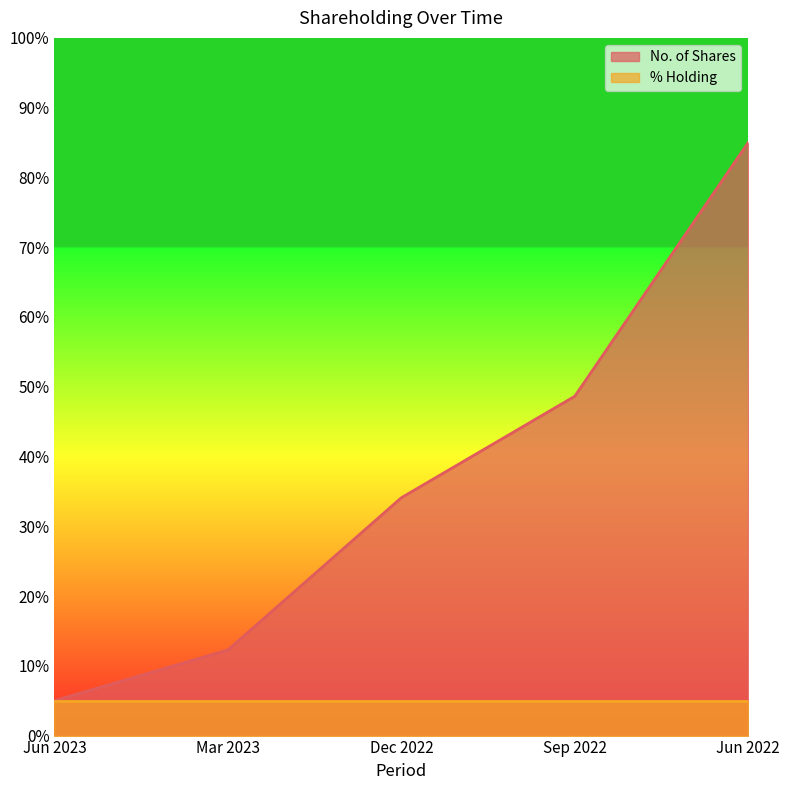

Where is the data nearest to the value 44?

Sep 2022